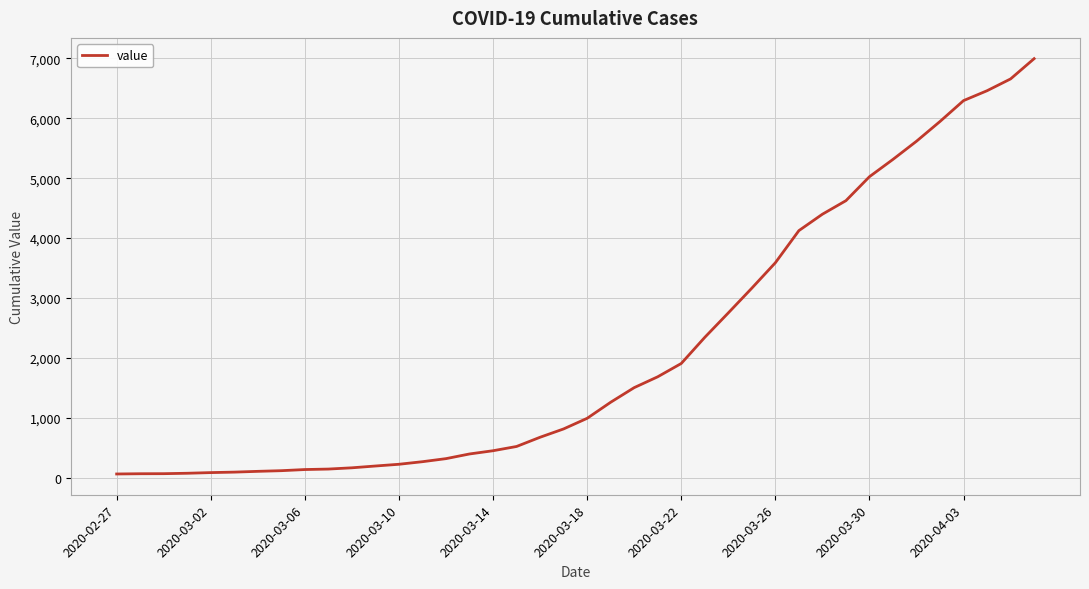

What is the minimum value shown in the chart?

64